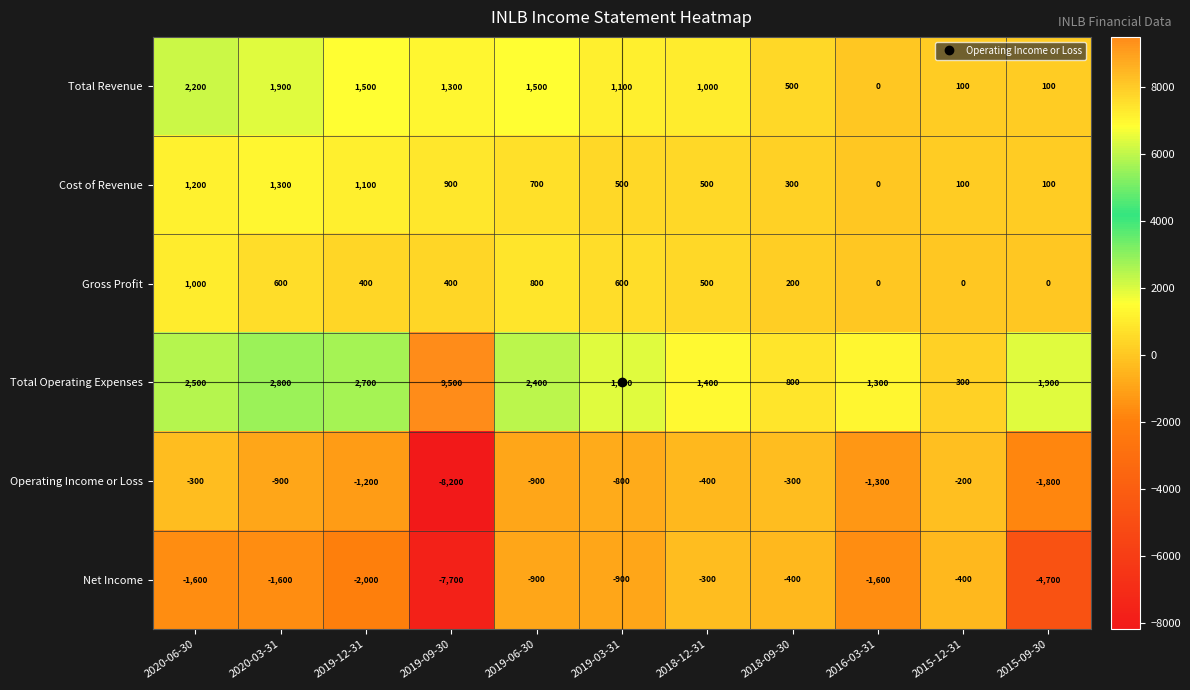

What is the difference between the maximum and minimum values in the Gross Profit series?

1000